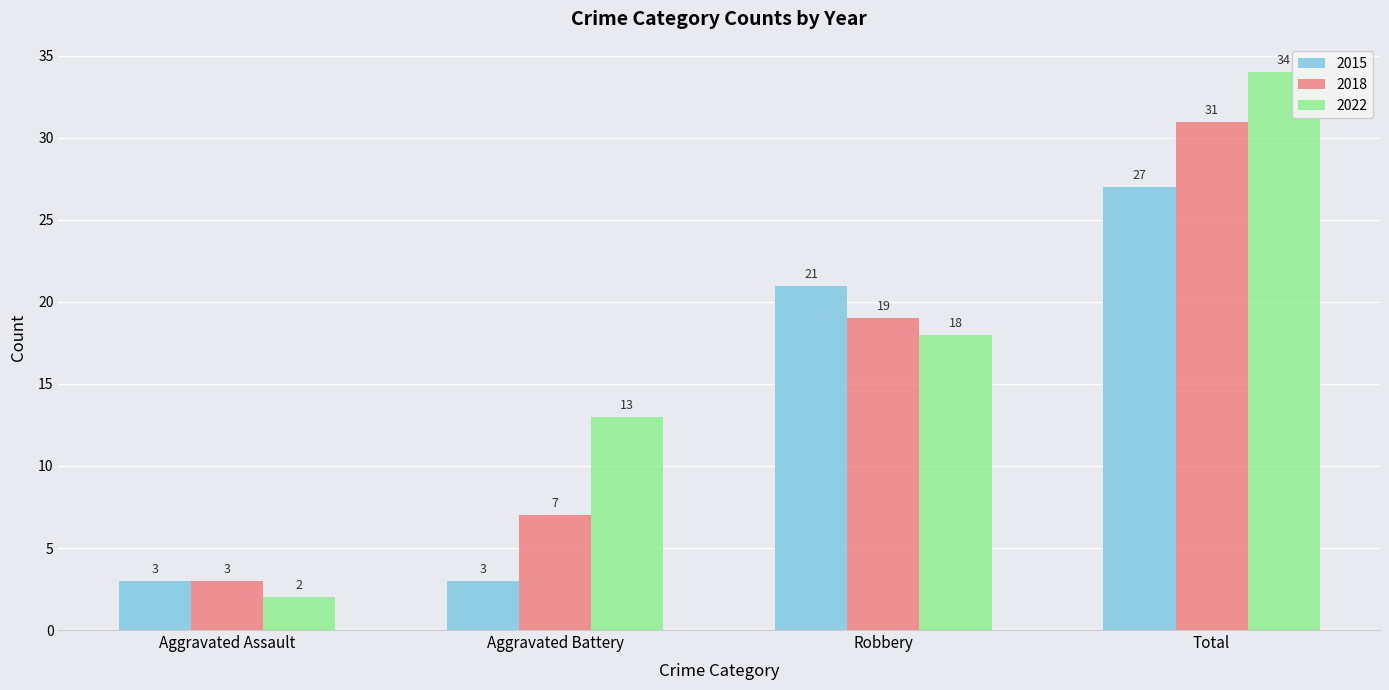

What is the sum of the 2018 values at Robbery and Total?

50